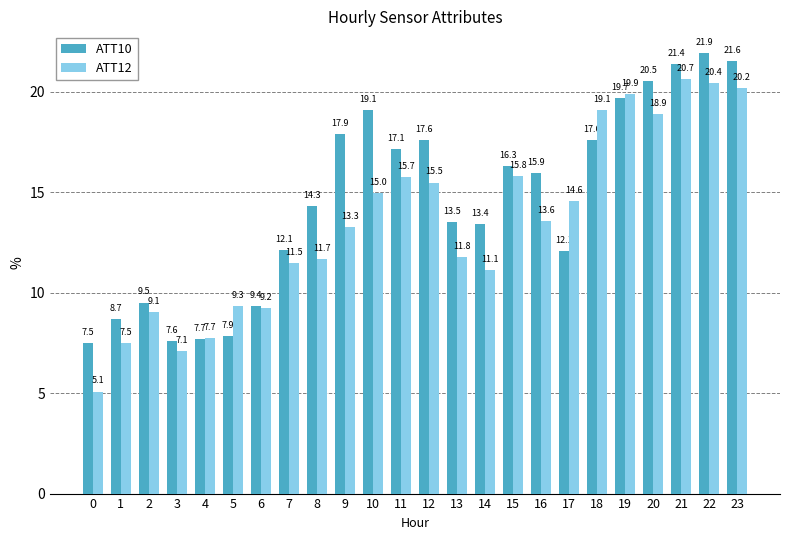

At how many categories does at least one series exceed 12?

17